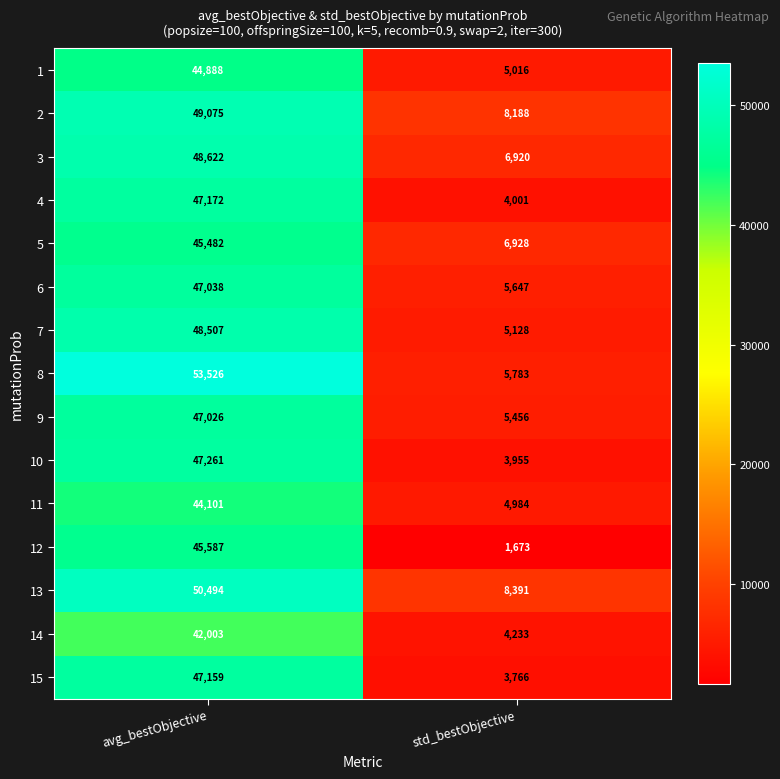

Which series has the largest total across all categories?

8